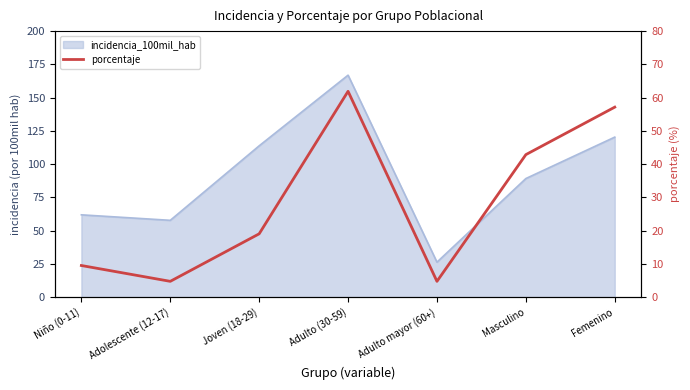

At which category does the data reach its first local peak?

Adulto (30-59)